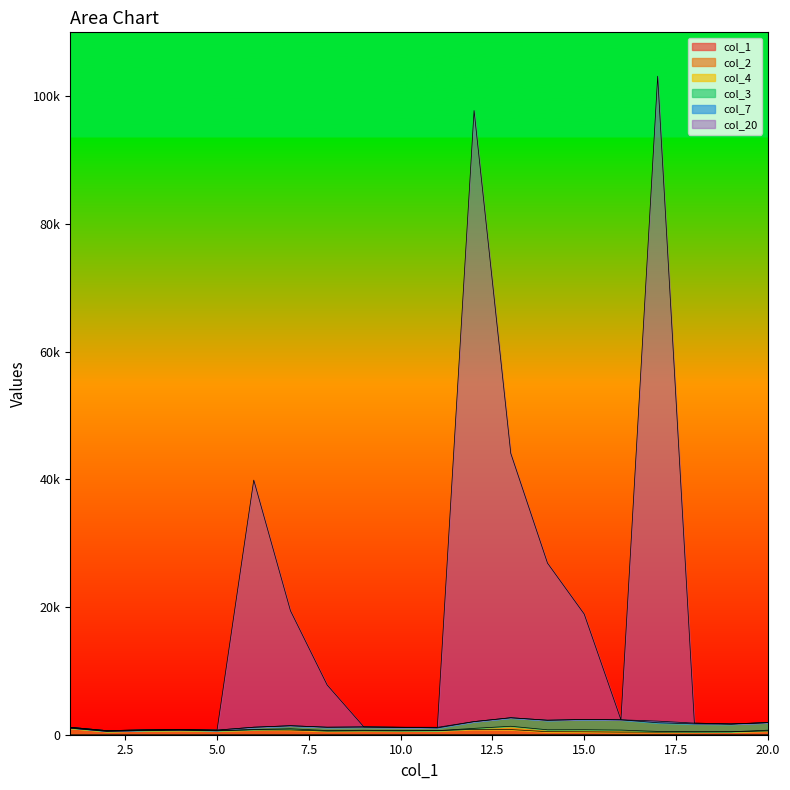

Where is the first local minimum for col_2?

2